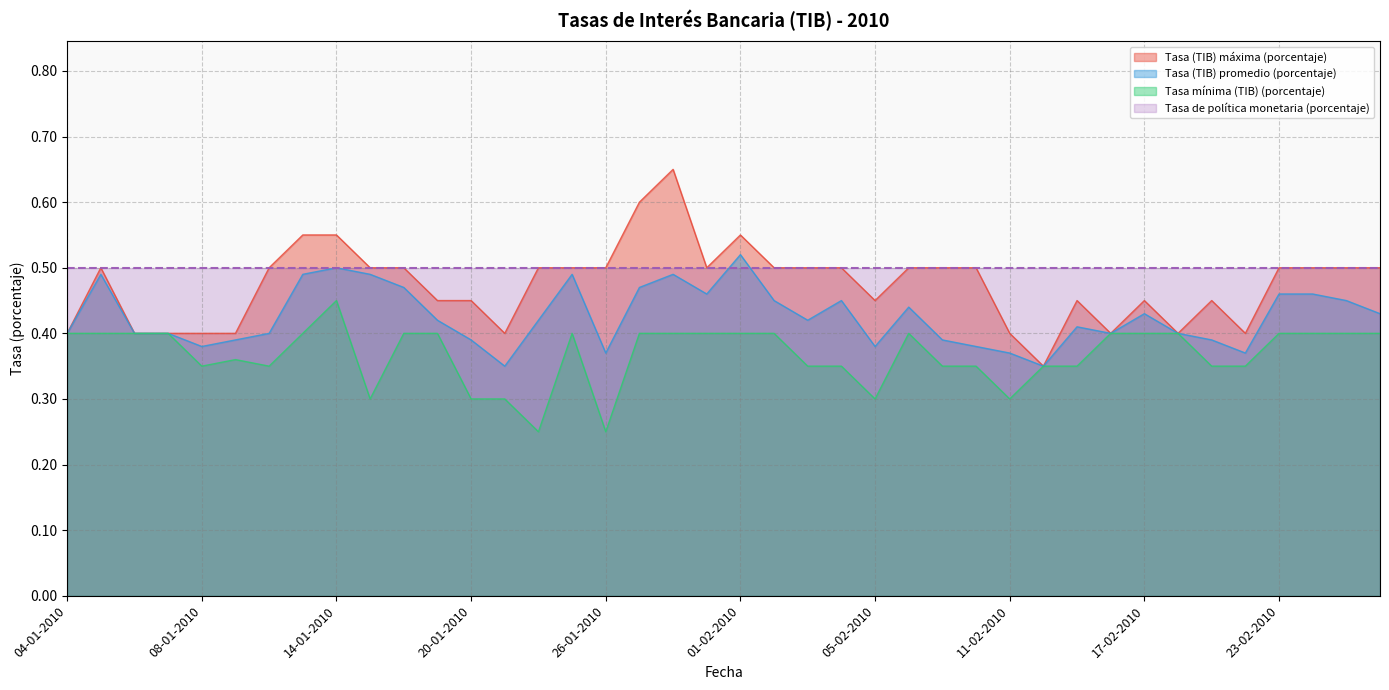

Rank the series by their average value, from lowest to highest.

Tasa mínima (TIB) (porcentaje), Tasa (TIB) promedio (porcentaje), Tasa (TIB) máxima (porcentaje), Tasa de política monetaria (porcentaje)